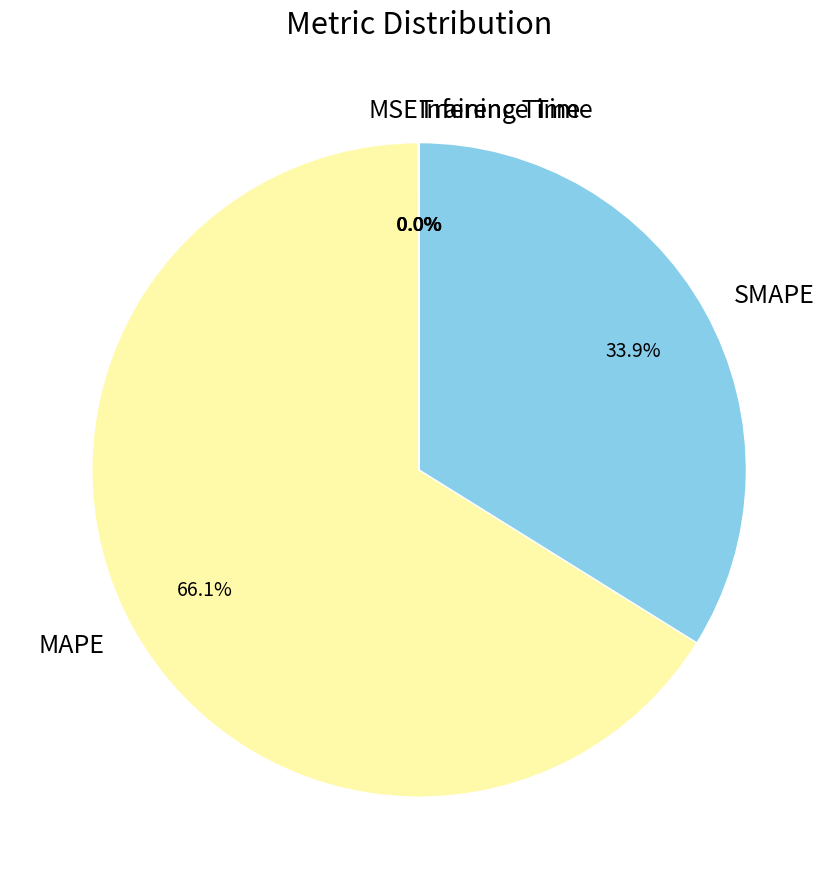

Does any single category account for the majority?

Yes